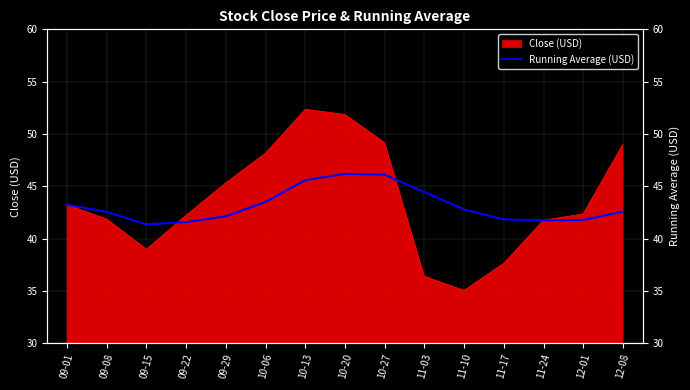

True or false: the data has more than 0 interior local peaks.

True